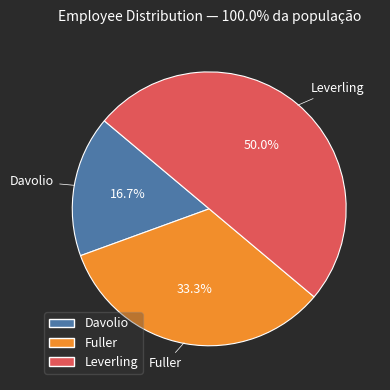

Between Davolio and Leverling, which is larger?

Leverling